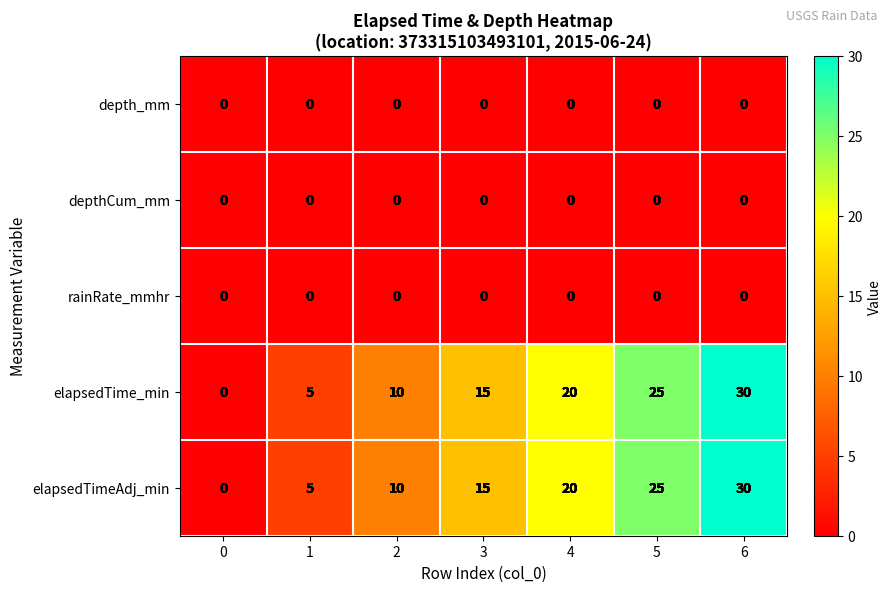

Rank the categories by elapsedTimeAdj_min value from highest to lowest.

6, 5, 4, 3, 2, 1, 0